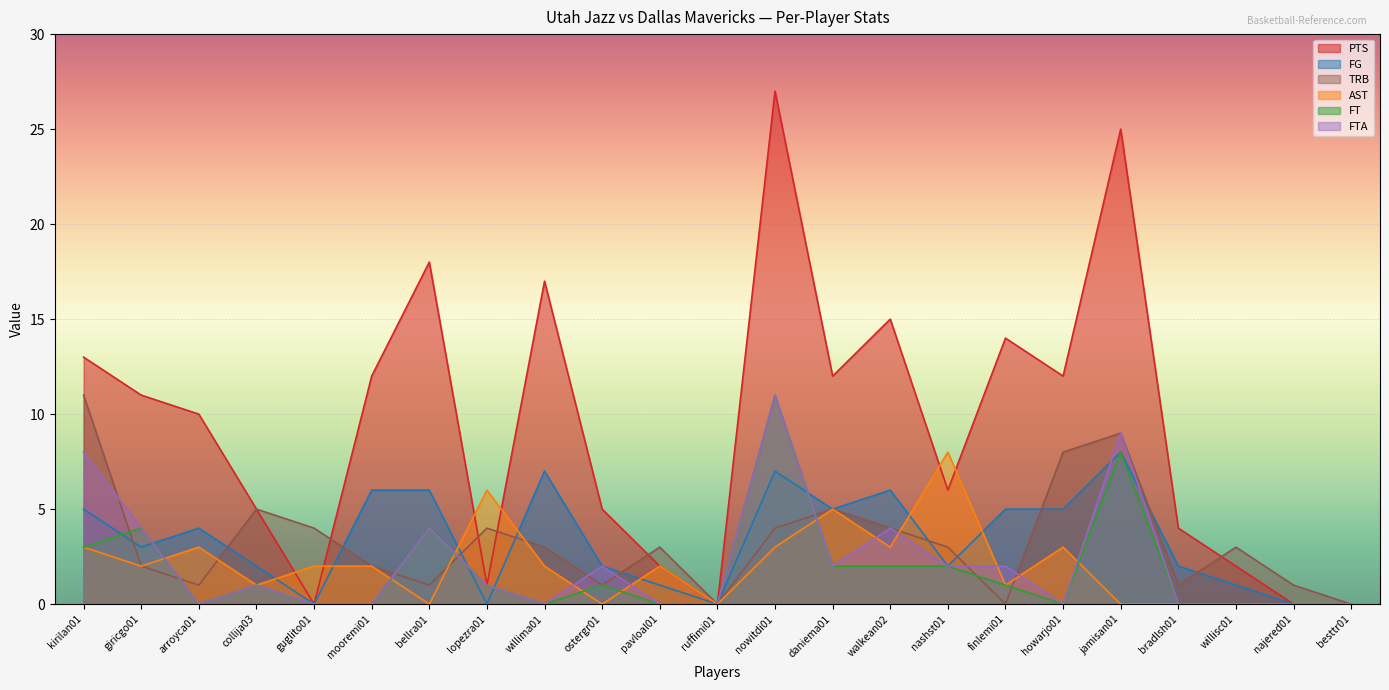

Does the chart display data point markers on the line(s)?

No